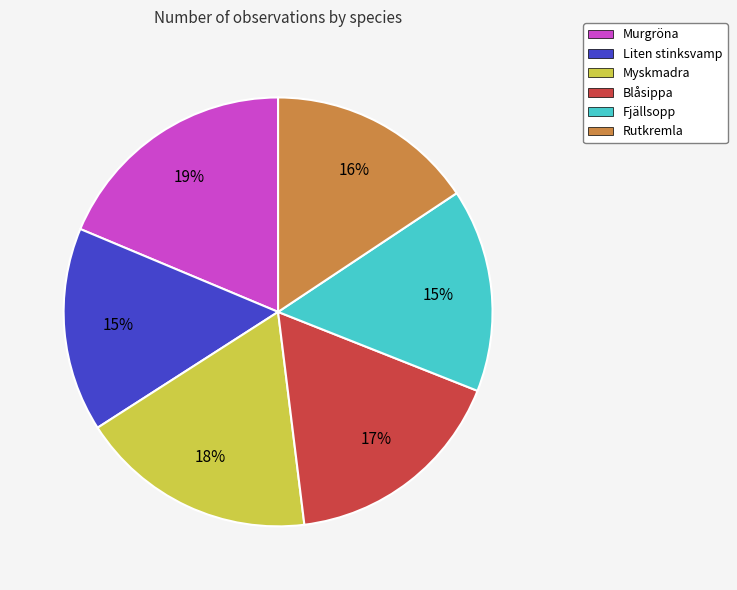

Count the number of slices in the pie.

6